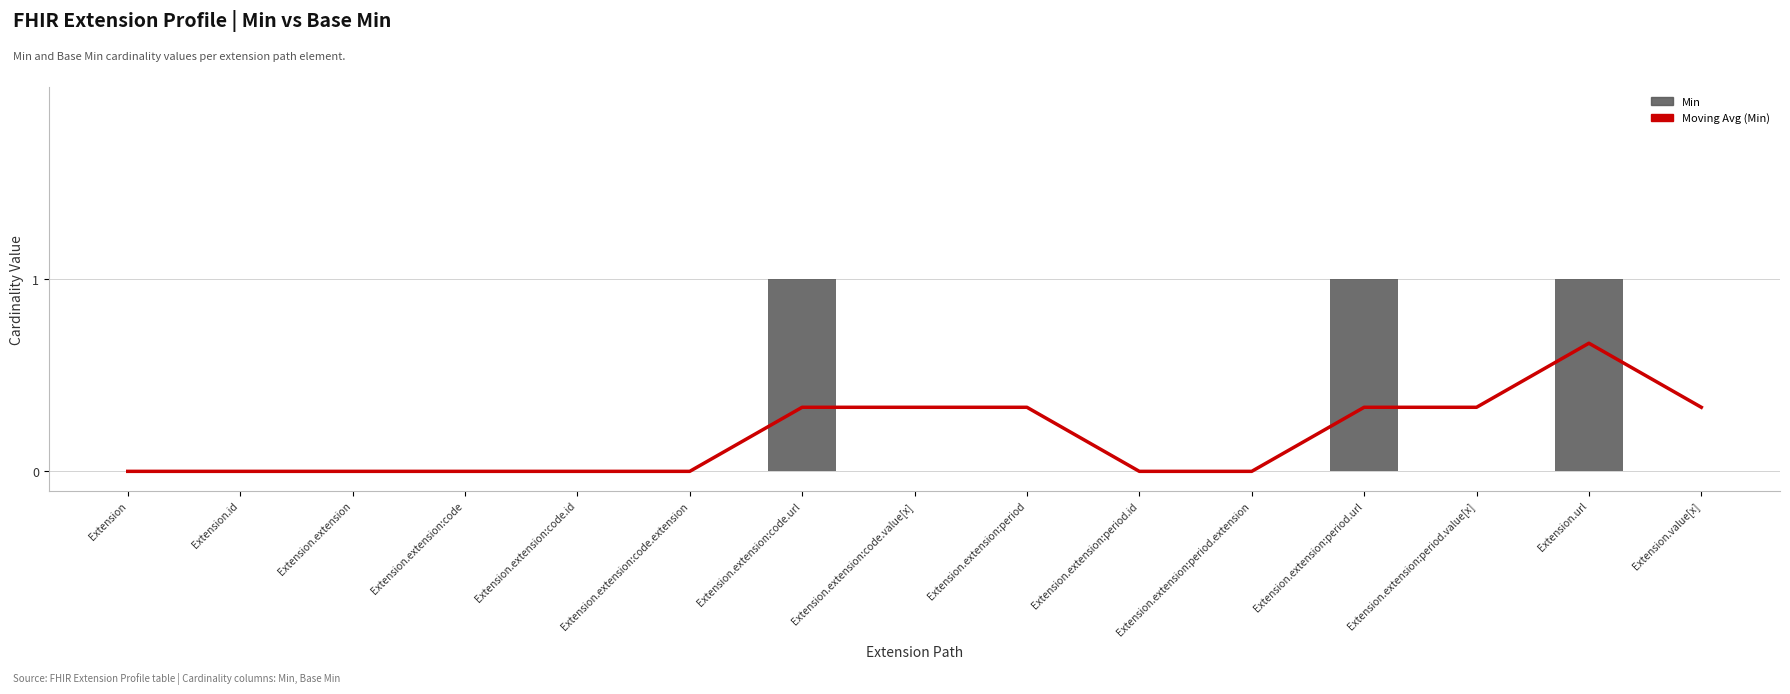

Is it true that Moving Avg (Min) equals -0.2 at Extension.extension:code.id?

False